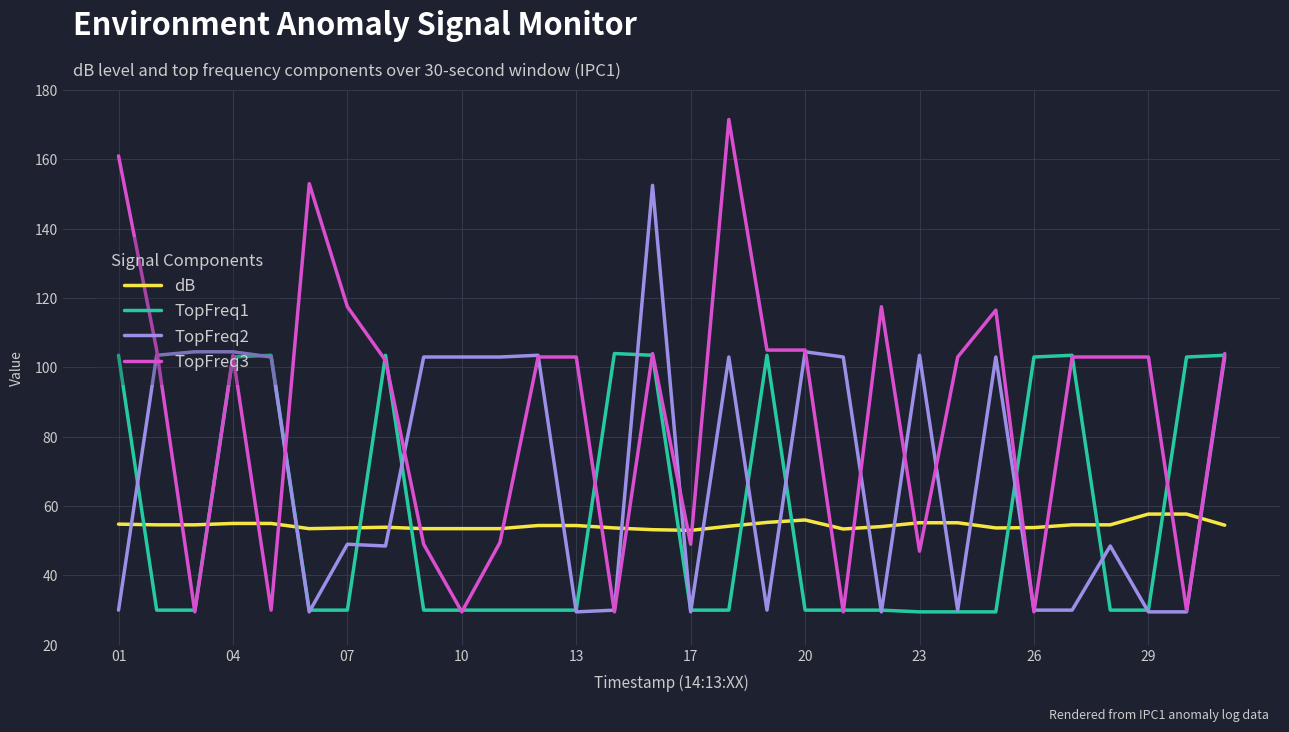

Which series ends up on top after the final intersection of TopFreq3 and dB?

TopFreq3